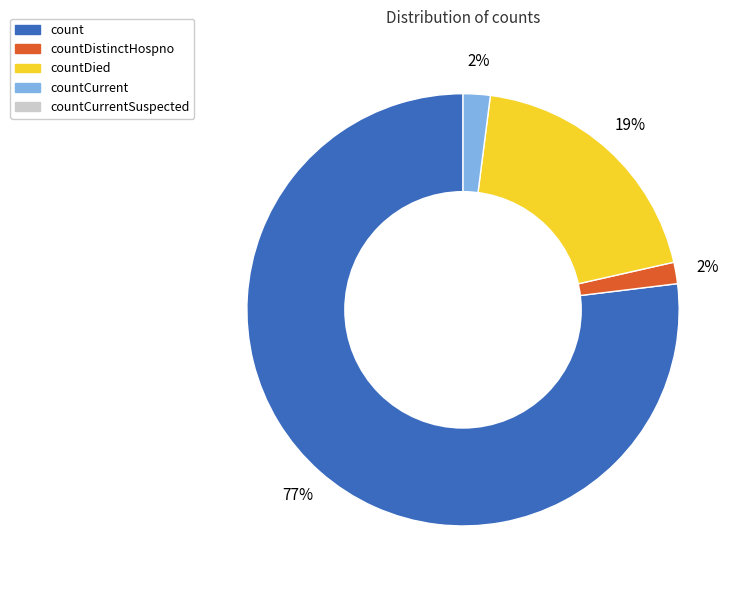

Is there a majority slice in this chart?

Yes